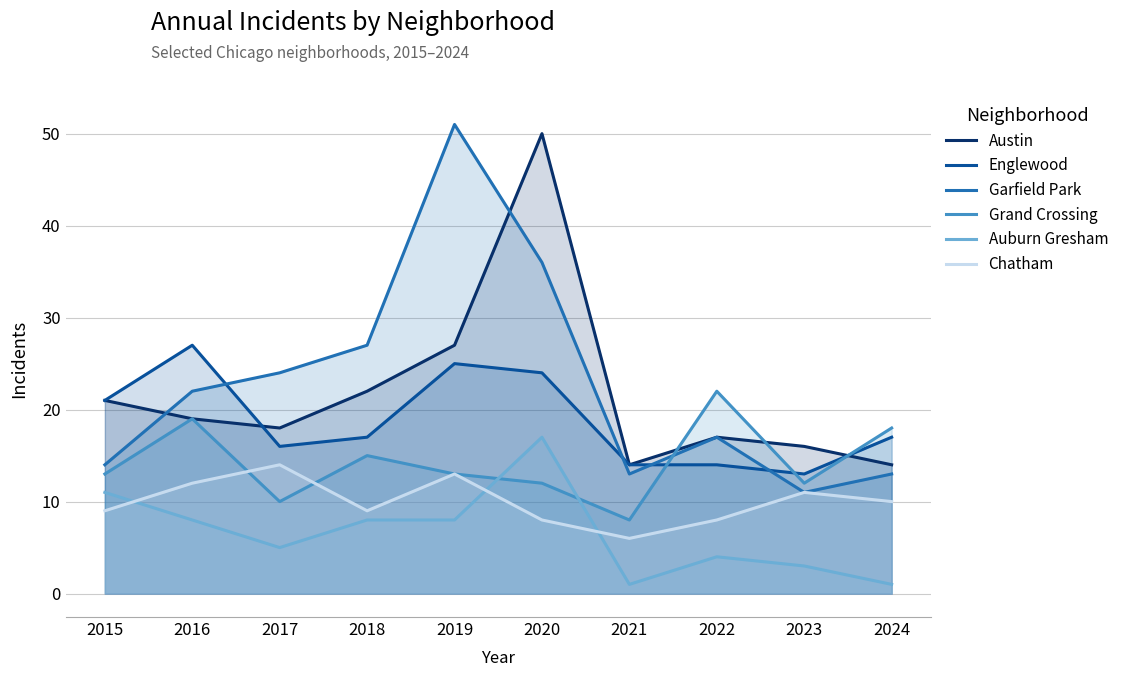

At 2018, list the series in order from largest to smallest.

Garfield Park, Austin, Englewood, Grand Crossing, Chatham, Auburn Gresham